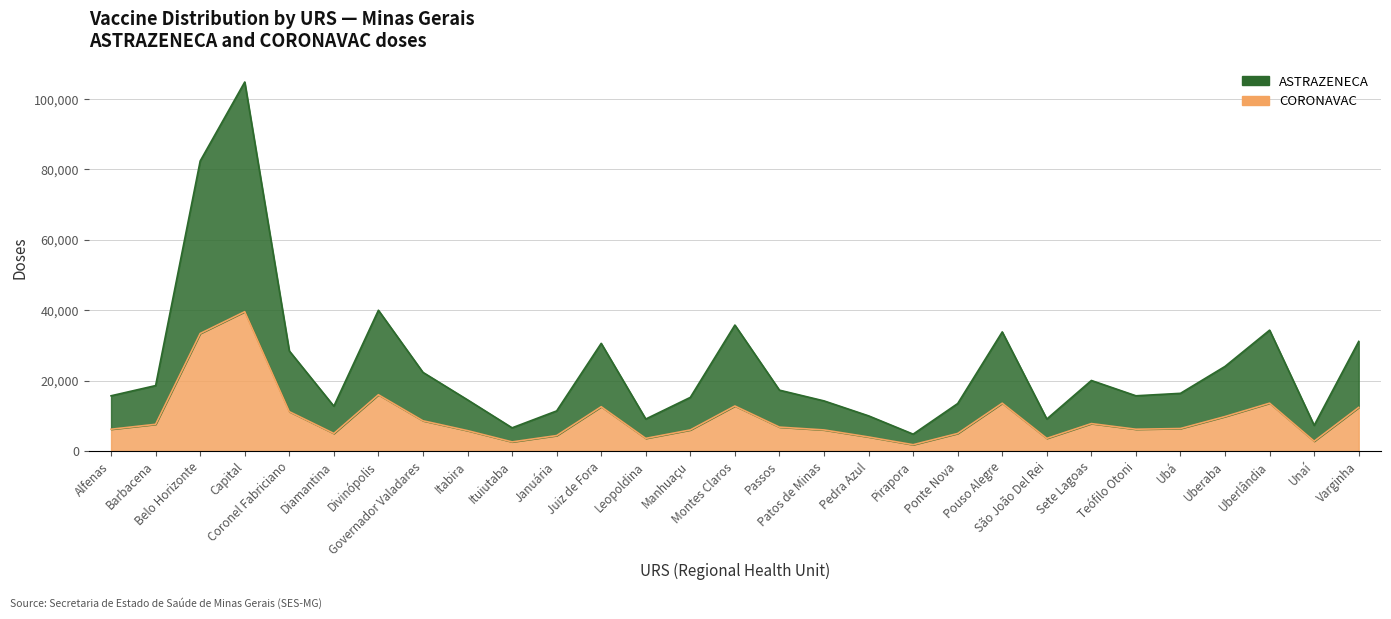

True or false: ASTRAZENECA and CORONAVAC cross at least once.

False